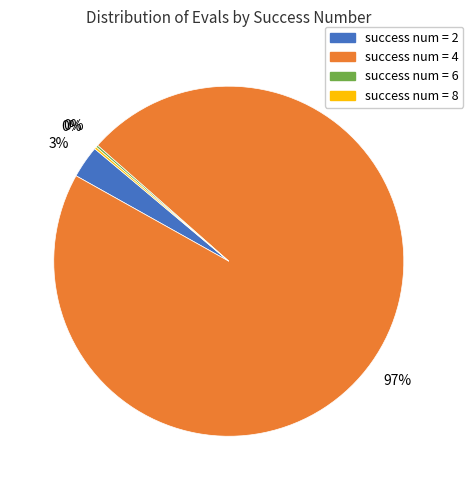

To the nearest percent, what is the average slice percentage?

25%